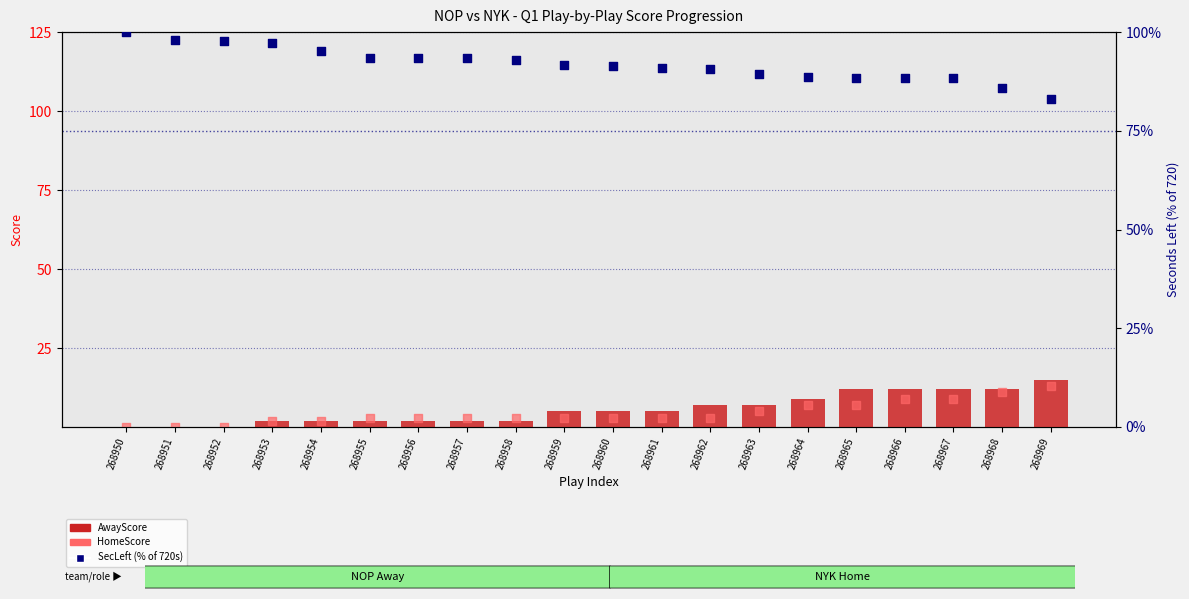

What is the total value across all series at 268960?

99.4